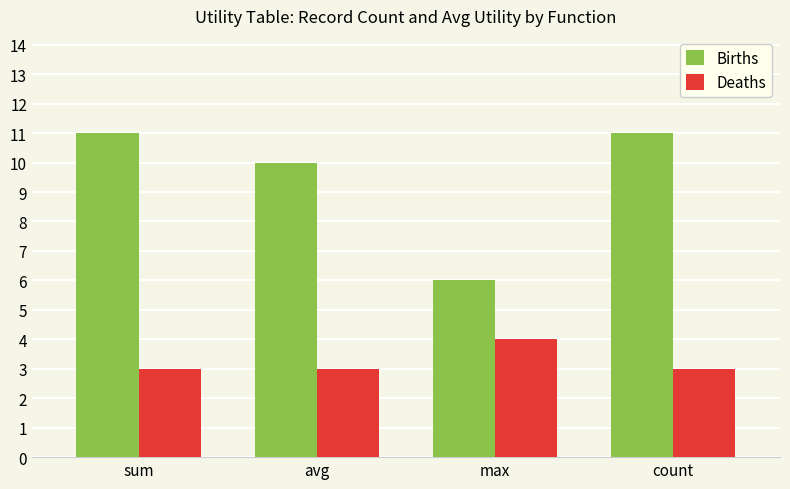

Which series has the largest total across all categories?

Births